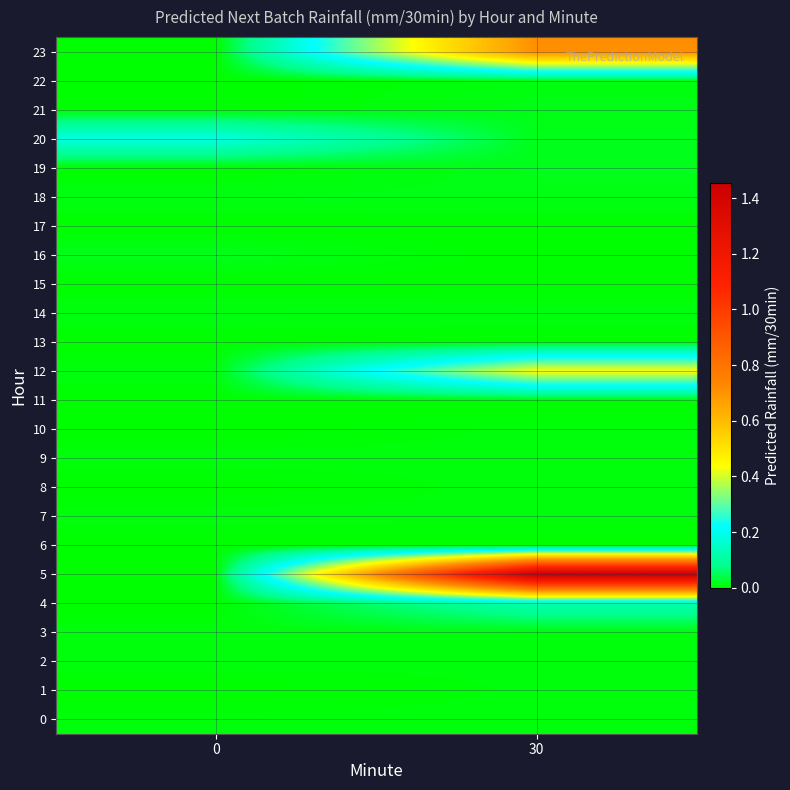

Which series has the largest range (max minus min)?

5